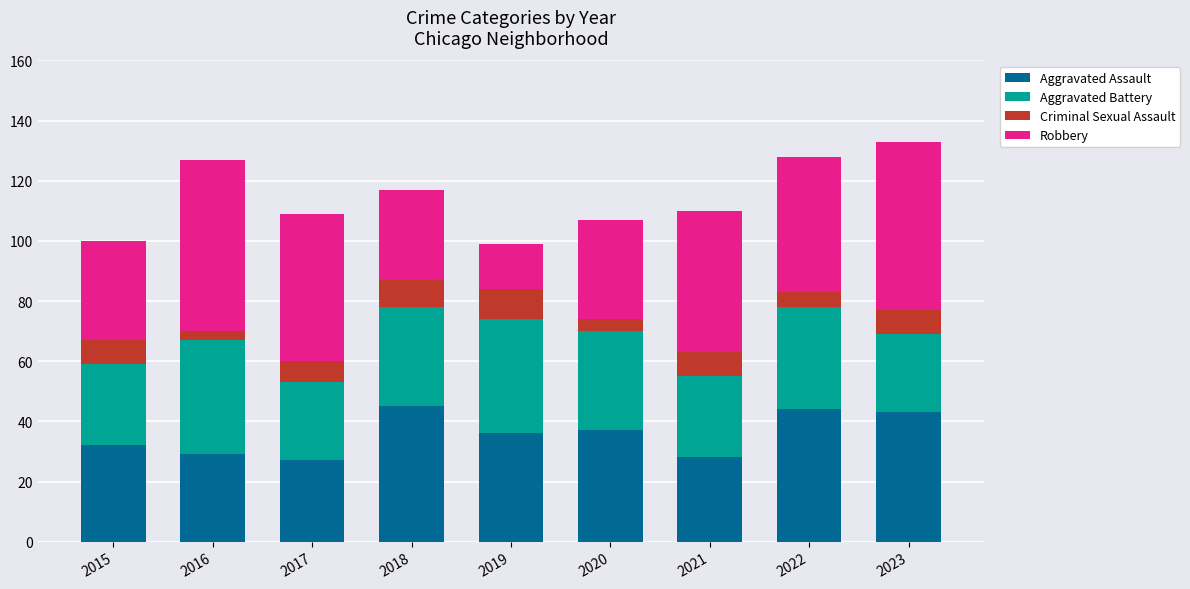

What is the difference between the maximum and minimum values in the Aggravated Assault series?

18